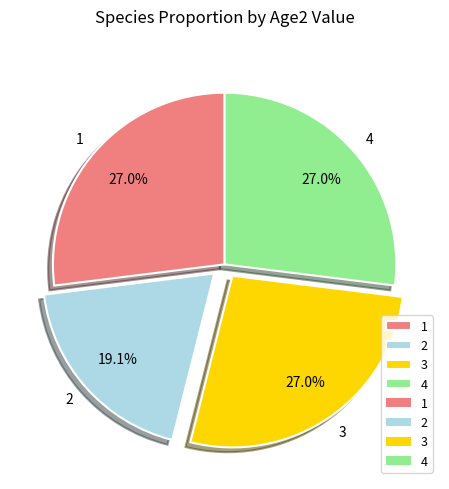

To the nearest percent, what portion does 3 represent?

27%